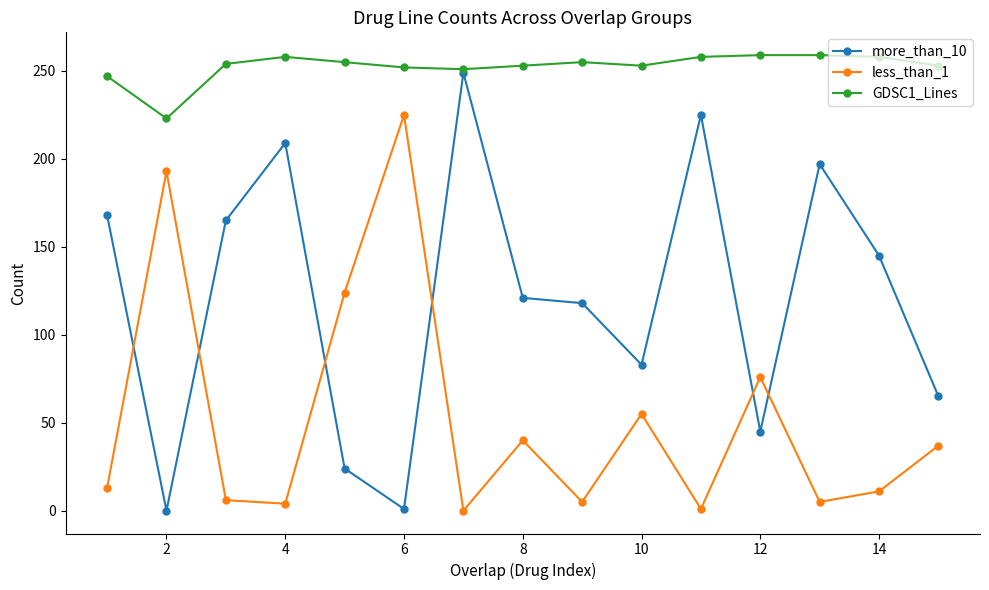

List the series in order of their overall mean, lowest first.

less_than_1, more_than_10, GDSC1_Lines